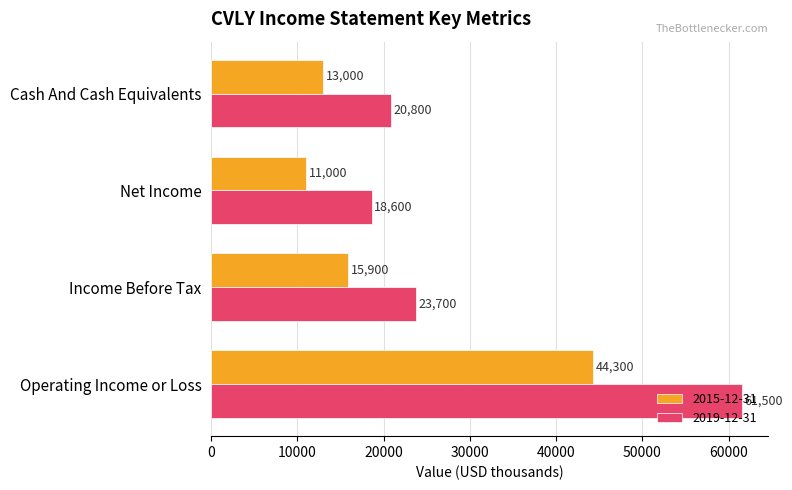

Rank the categories by 2019-12-31 value from lowest to highest.

Net Income, Cash And Cash Equivalents, Income Before Tax, Operating Income or Loss